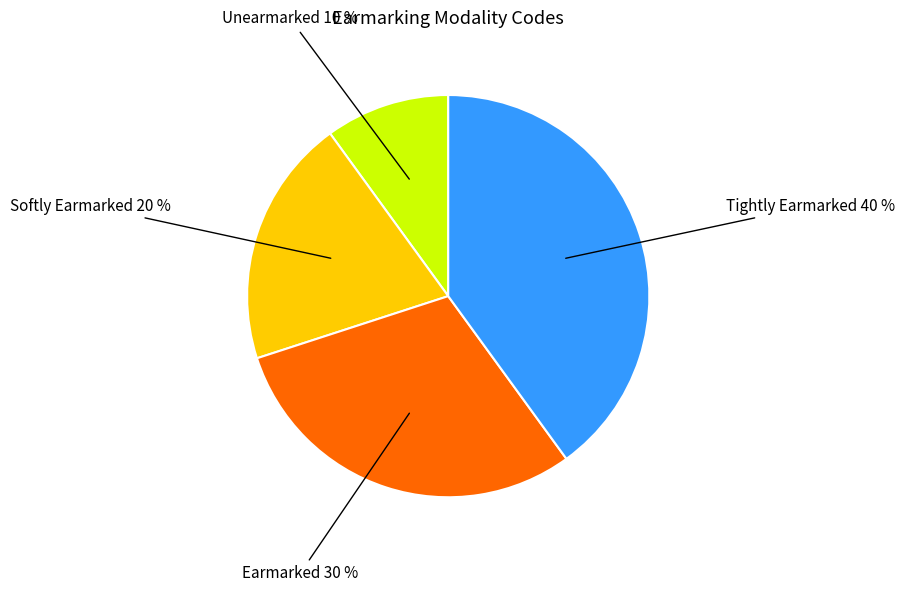

Rank the categories by value from lowest to highest.

Unearmarked, Softly Earmarked, Earmarked, Tightly Earmarked